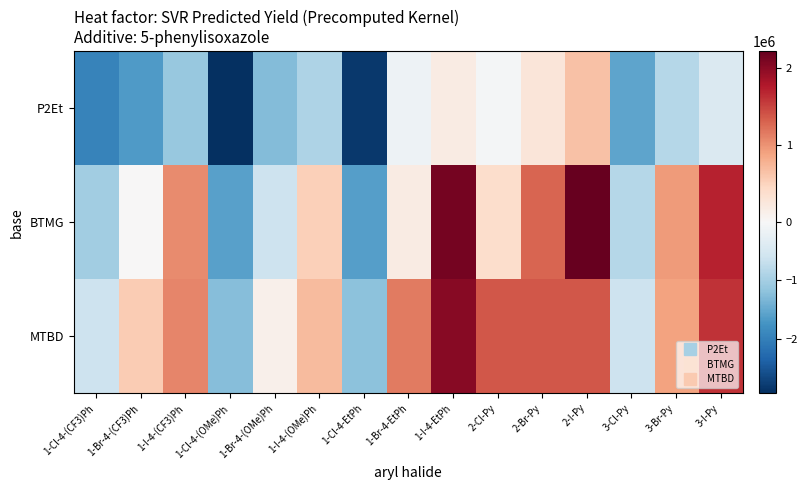

What is the total value across all series at 1-Cl-4-EtPh?

-5633165.2